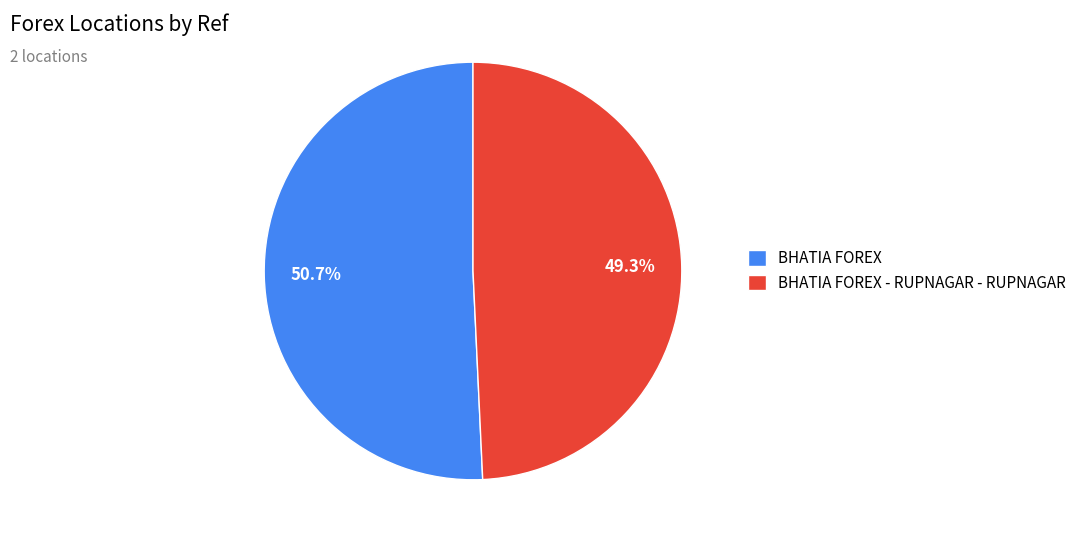

Count the number of slices in the pie.

2